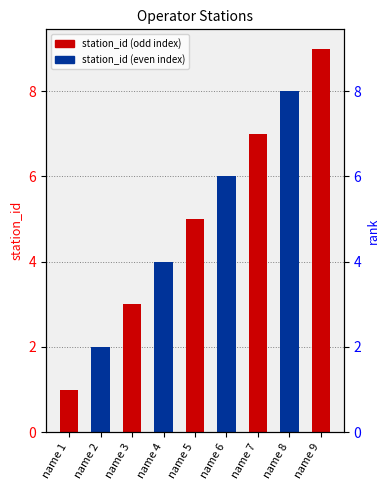

What is the sum of the values at name 6 and name 2?

8